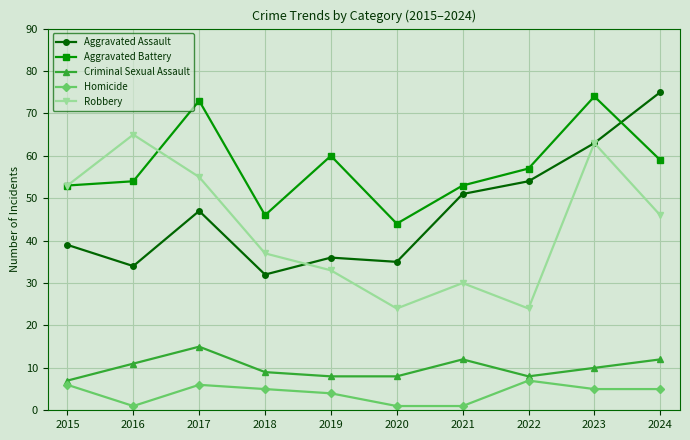

True or false: Criminal Sexual Assault has a value of 10 at 2023.

True